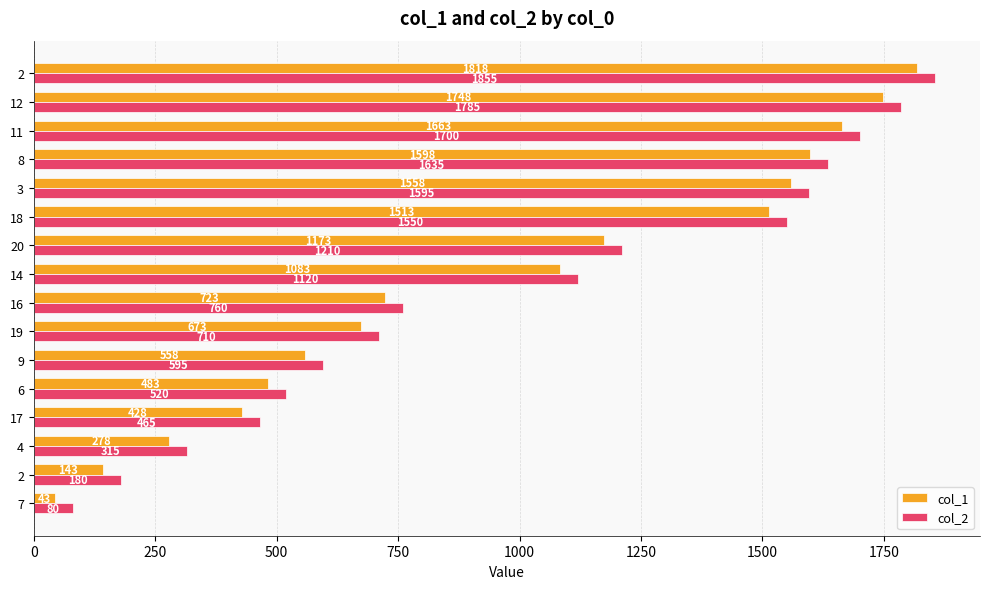

How many distinct data groups are displayed?

2